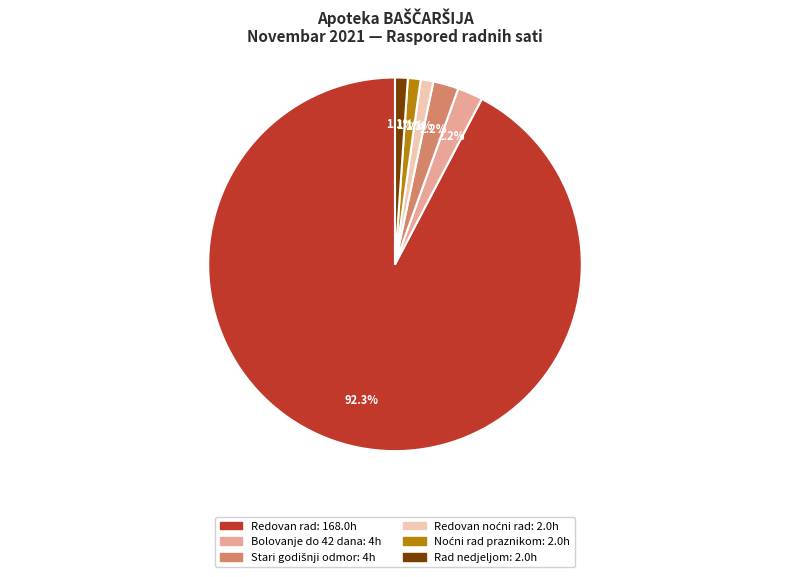

How many slices are in this pie chart?

6